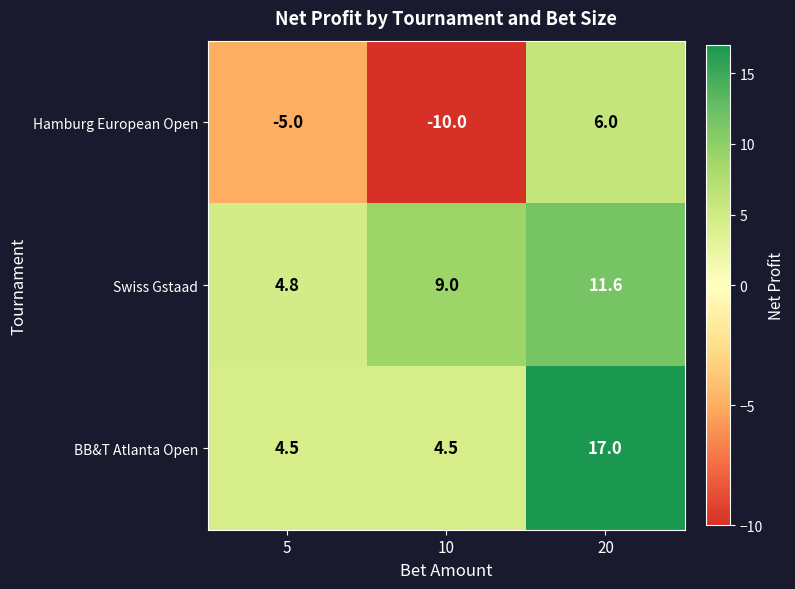

How many categories are shown in the chart?

3